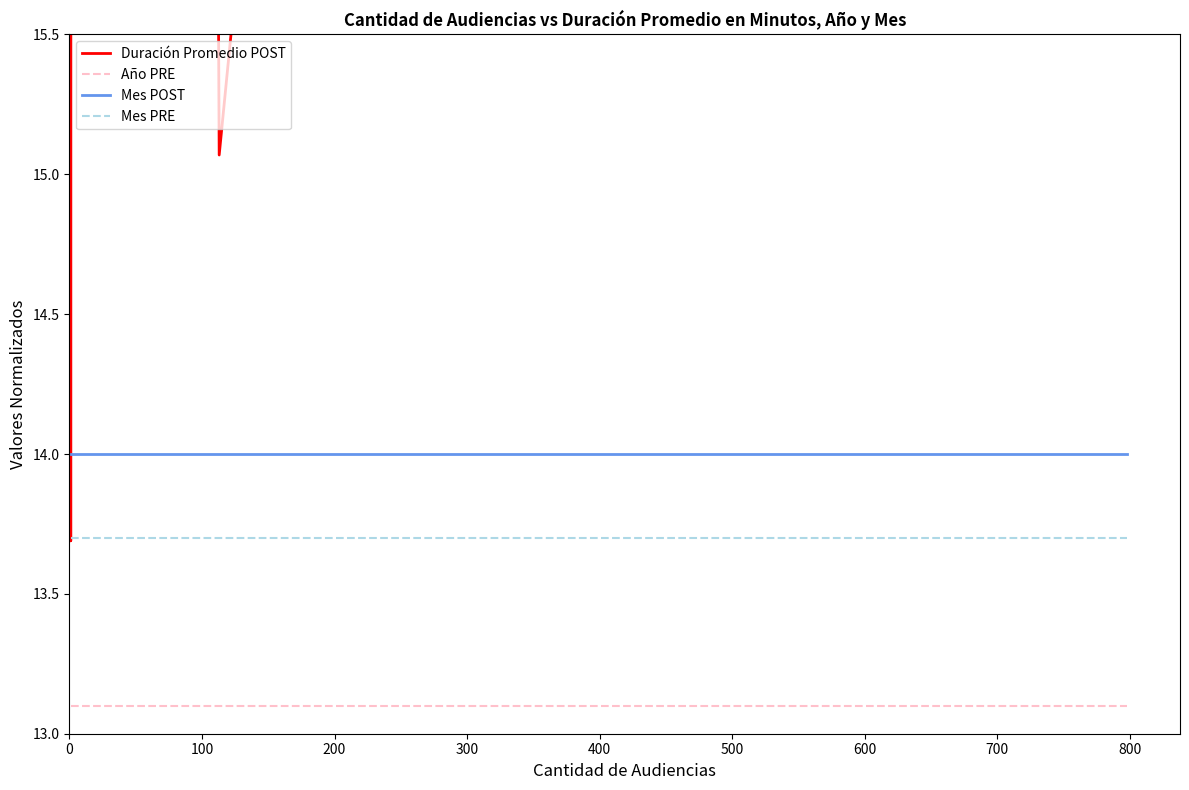

Does the chart display data point markers on the line(s)?

No